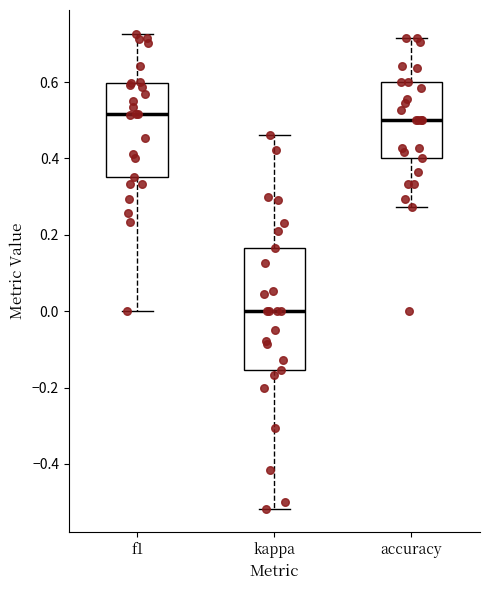

Where does the median line of the box for f1 sit on the y-axis? The values are not printed on the chart, so give them approximately, as read against the axis.

0.52